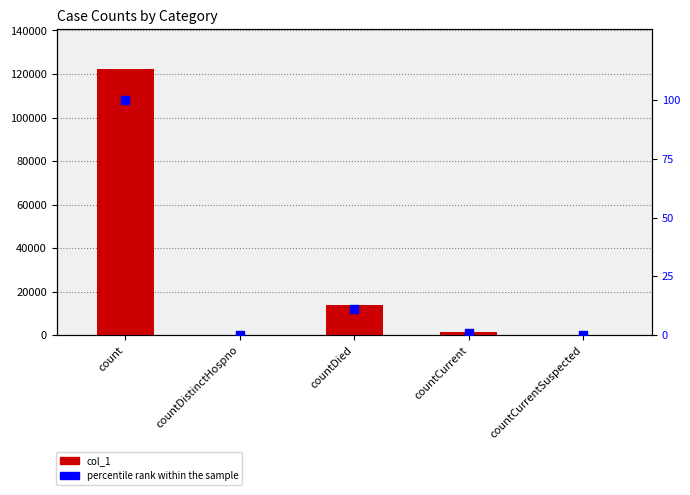

Which series contains the lowest Y value?

col_1